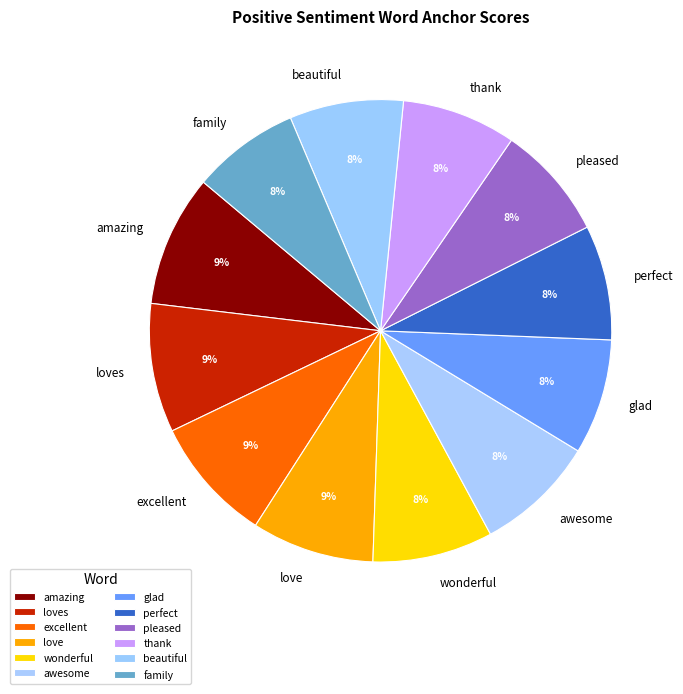

Is the sum of thank and family greater than half?

No